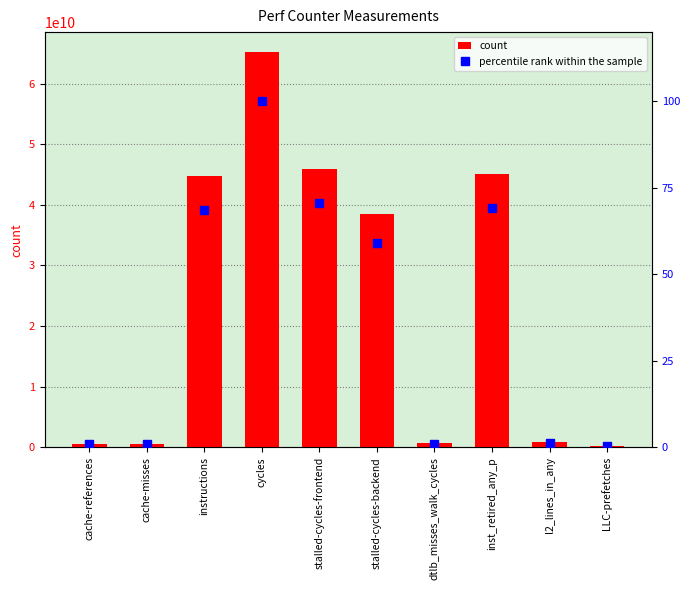

What is the label of the 5th bar from the right?

stalled-cycles-backend